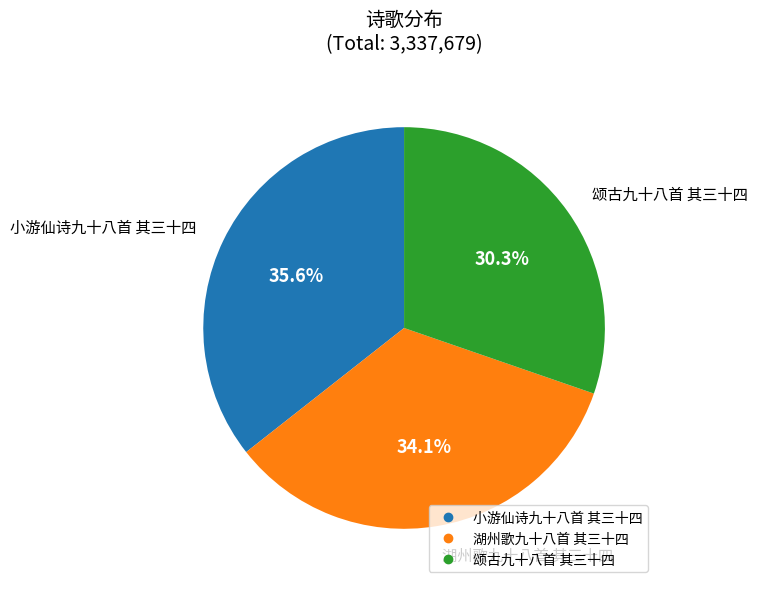

What portion of the pie excludes 颂古九十八首 其三十四?

69.7%